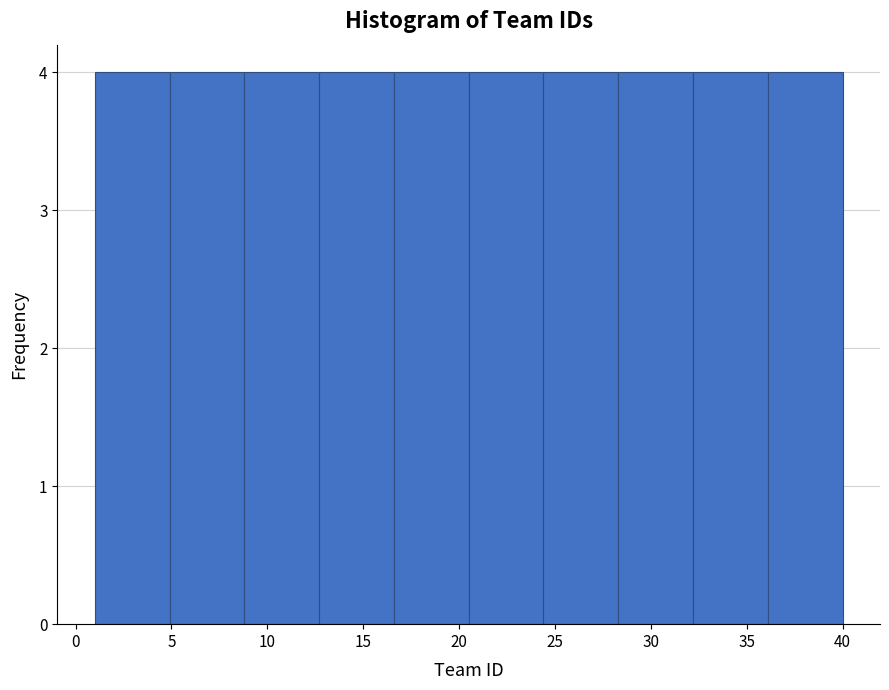

Reading left to right, list every bar in this chart as the range it spans on the x-axis followed by its height. Neither the bar edges nor the heights are printed on the chart, so give them approximately, as read against the axes.

1.0 to 4.9: 4
4.9 to 8.8: 4
8.8 to 12.7: 4
12.7 to 16.6: 4
16.6 to 20.5: 4
20.5 to 24.4: 4
24.4 to 28.3: 4
28.3 to 32.2: 4
32.2 to 36.1: 4
36.1 to 40.0: 4